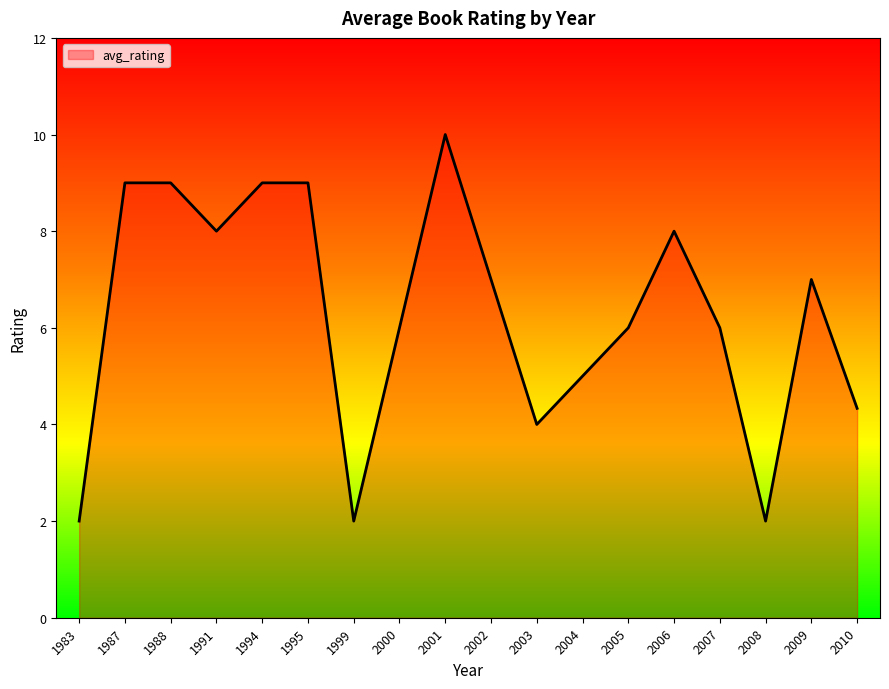

What is the change in value from 1991 to 2009?

-1.0